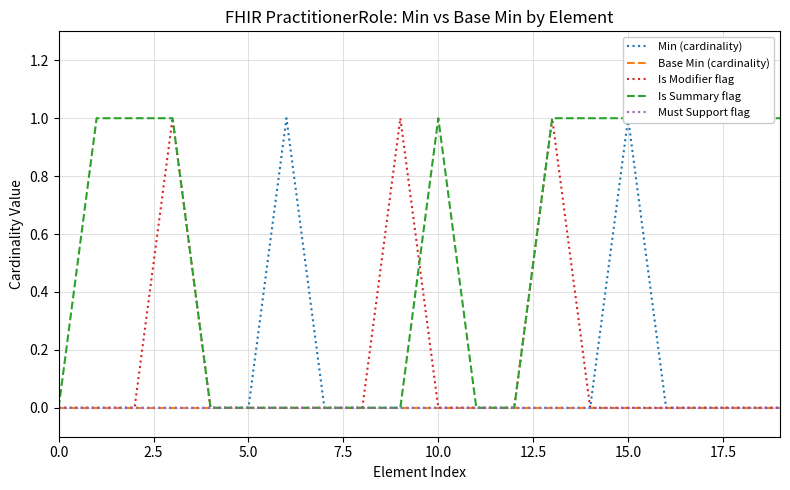

What is the label of the 10th point from the left?

9